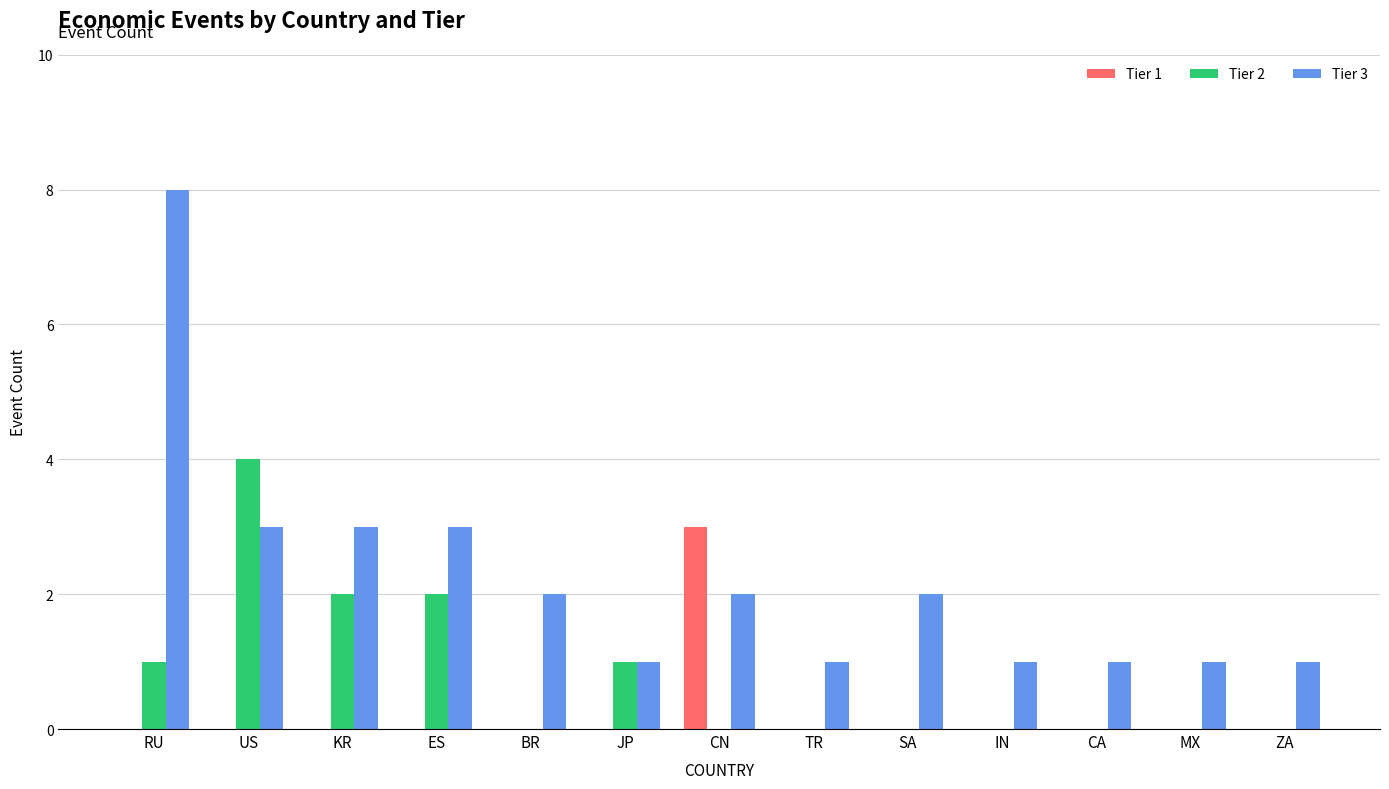

True or false: Tier 3 has a value of 12 at RU.

False